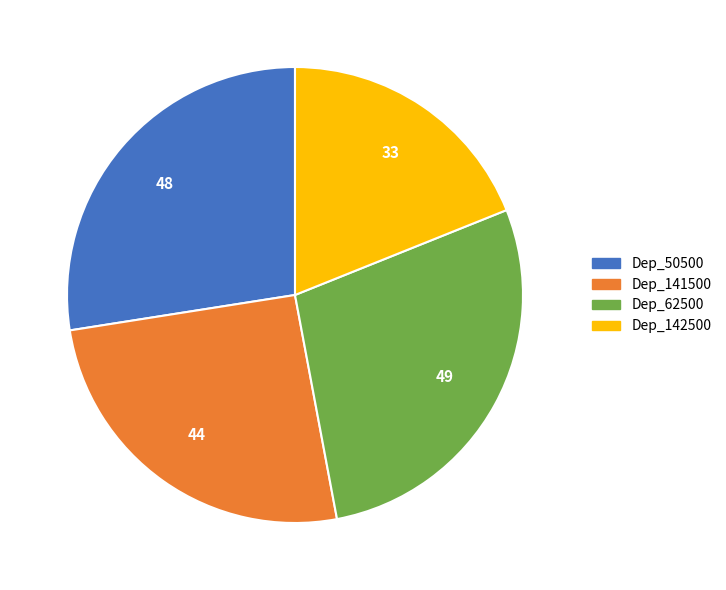

Does Dep_50500 account for over 50% of the chart?

No